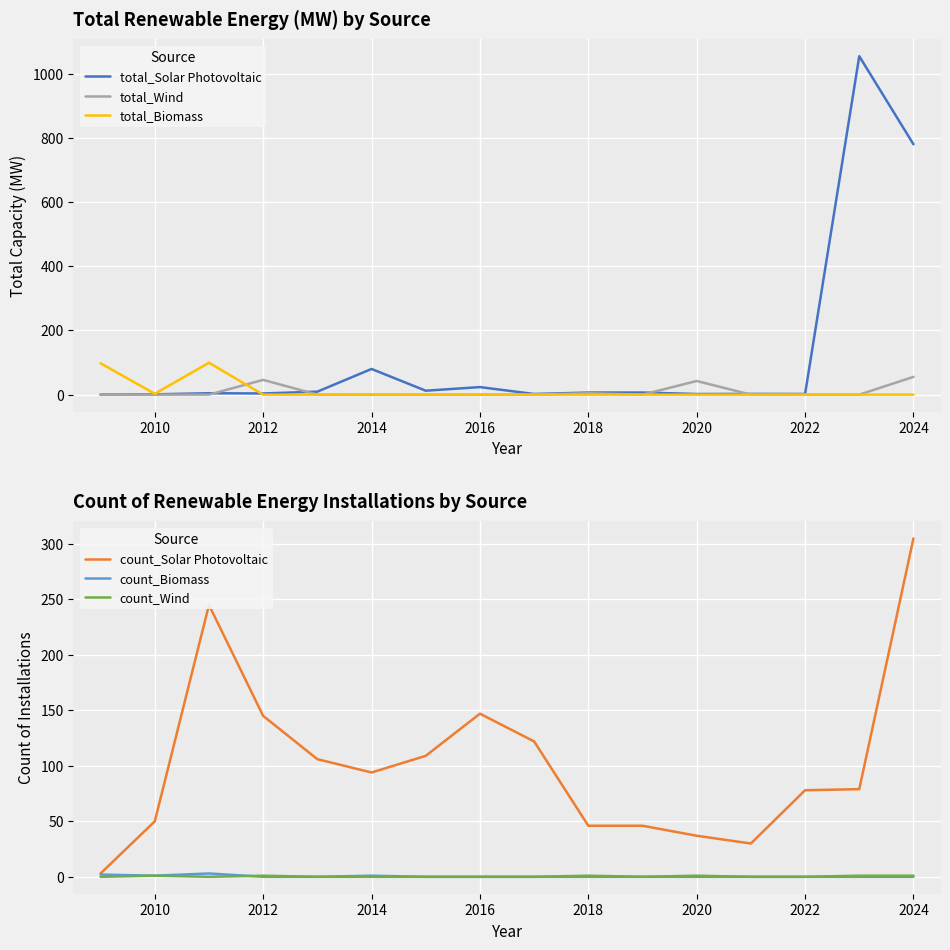

What is the difference between the maximum and second lowest values in the total_Biomass series?

99.4